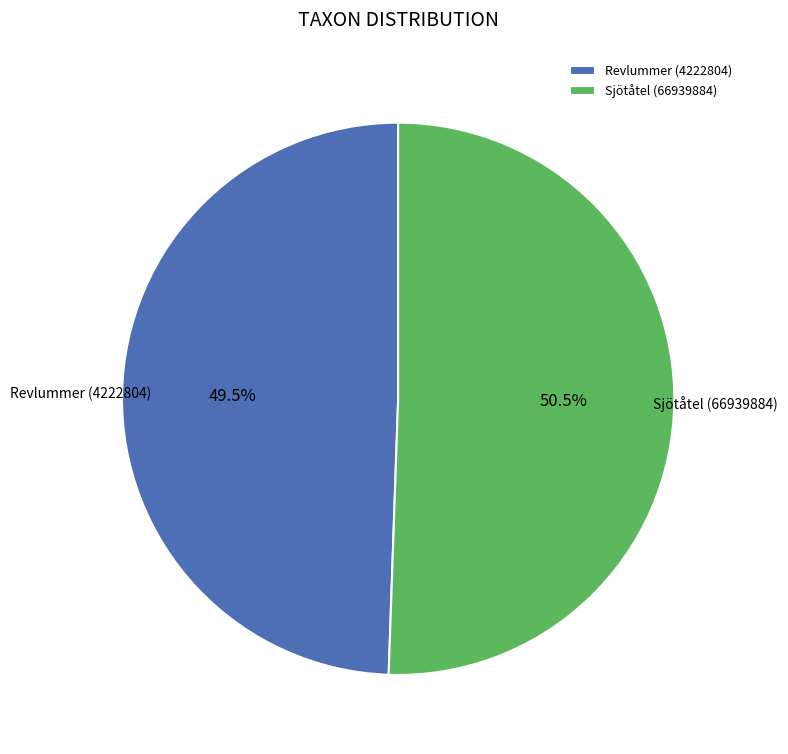

Is the sum of Sjötåtel (66939884) and Revlummer (4222804) greater than half?

Yes